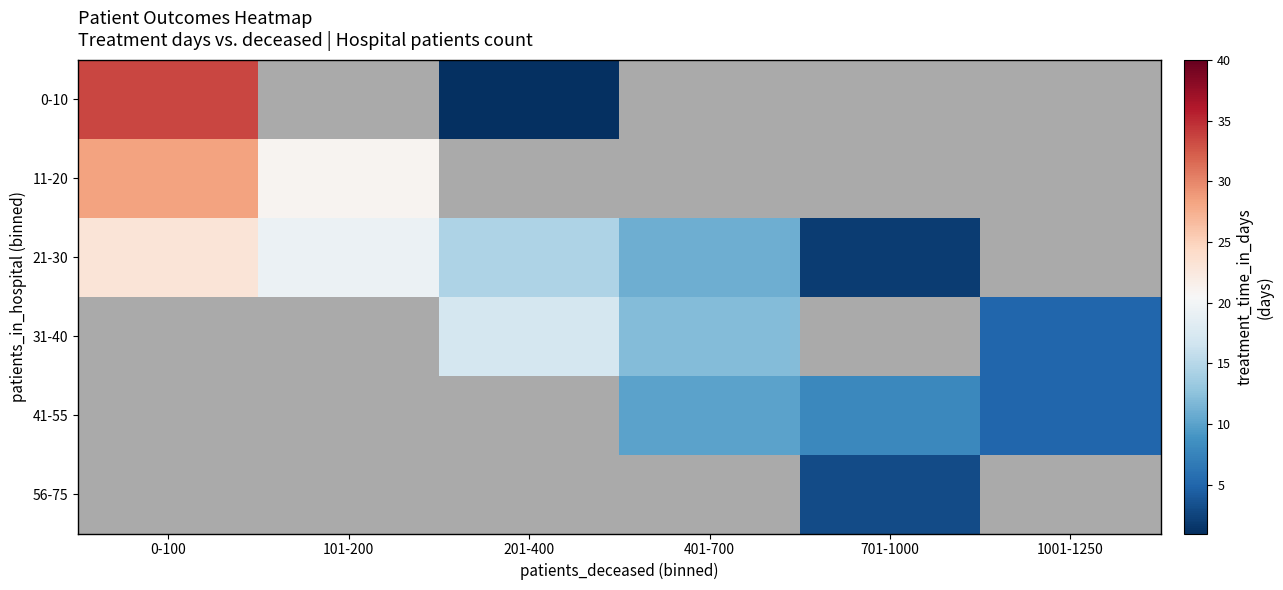

True or false: 11-20 has a value of 28.4 at 0-100.

True